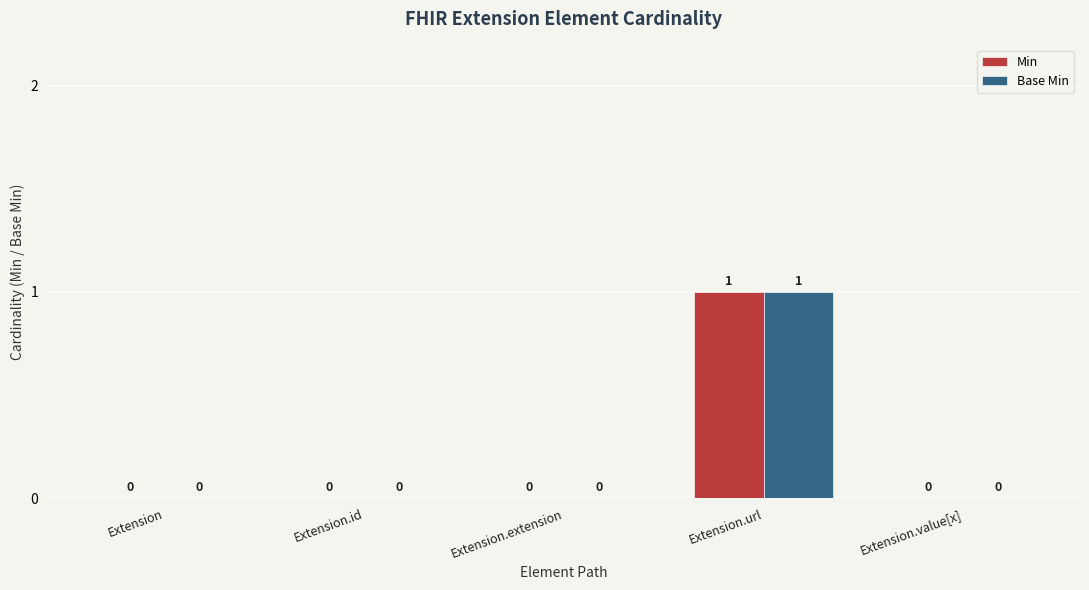

What are all the series names shown in the legend?

Min, Base Min